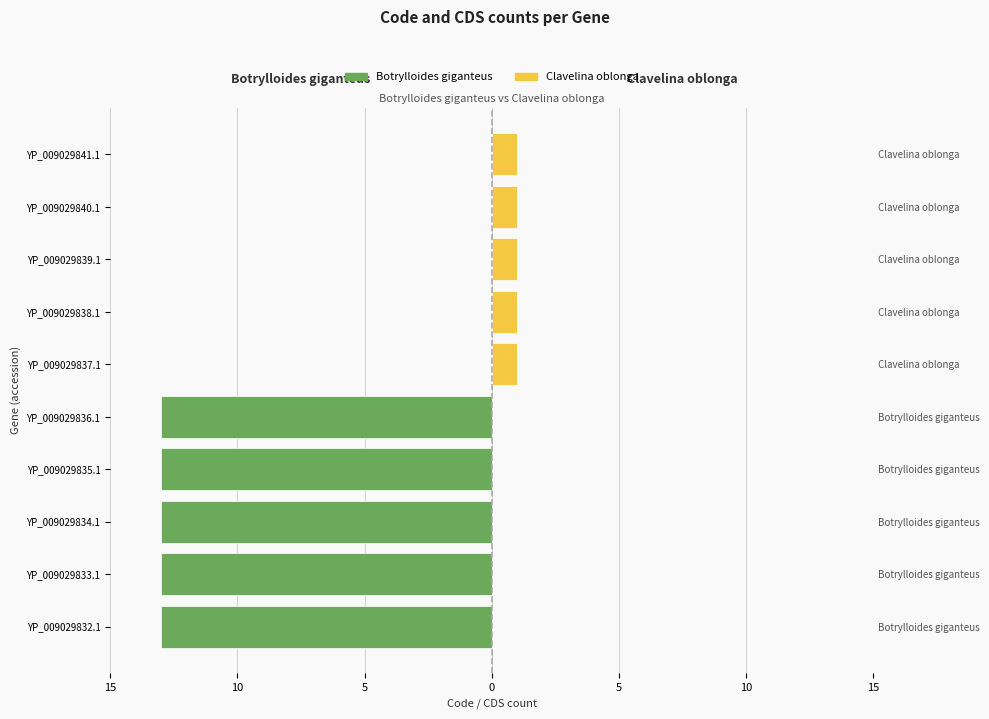

What is the sum of all Botrylloides giganteus values?

-65